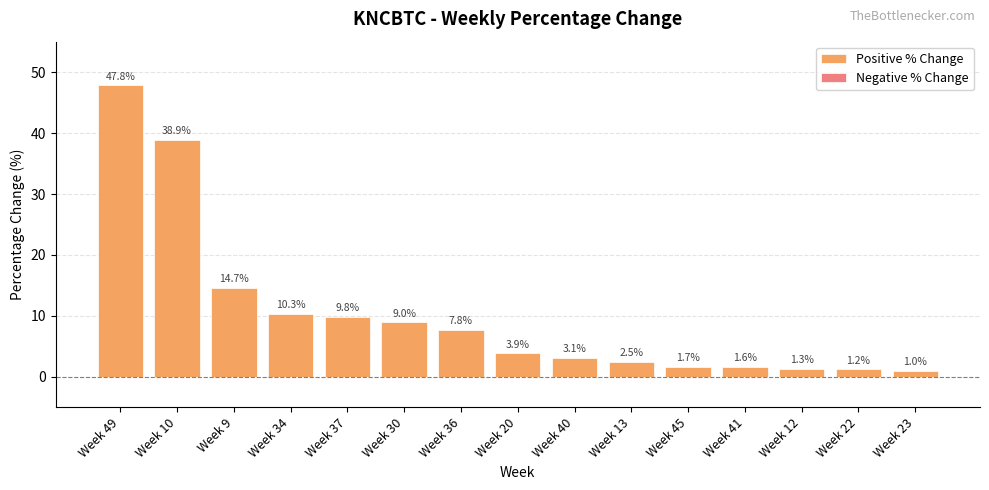

At which category does the chart reach its peak across all series?

Week 49